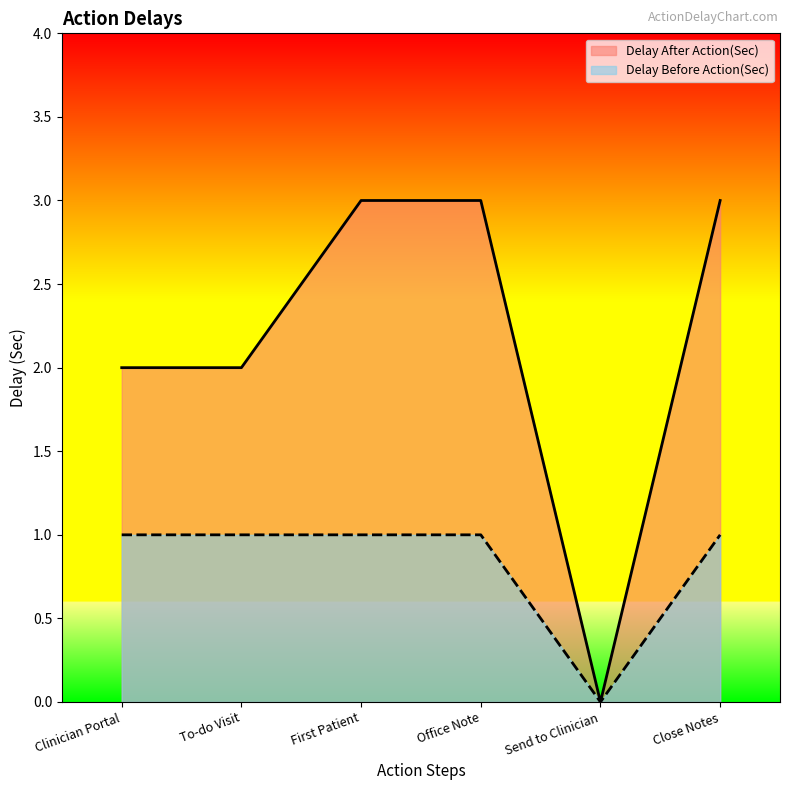

How many distinct data groups are displayed?

2